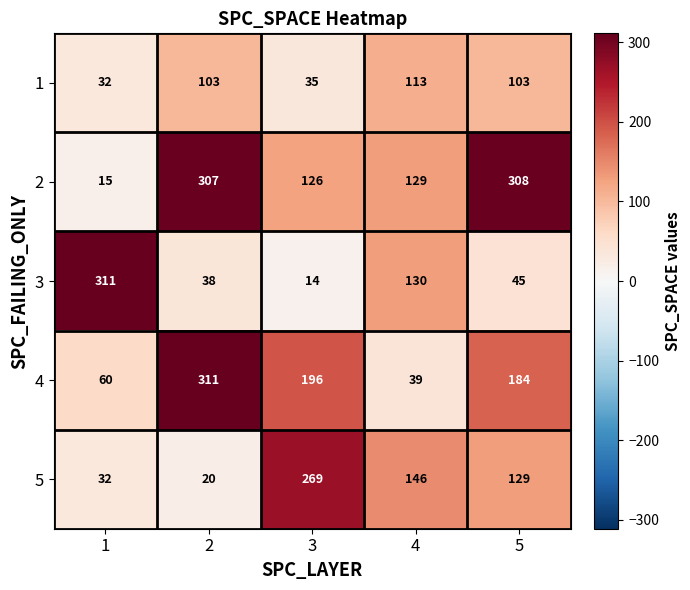

How many data points in 5 are less than 129?

2